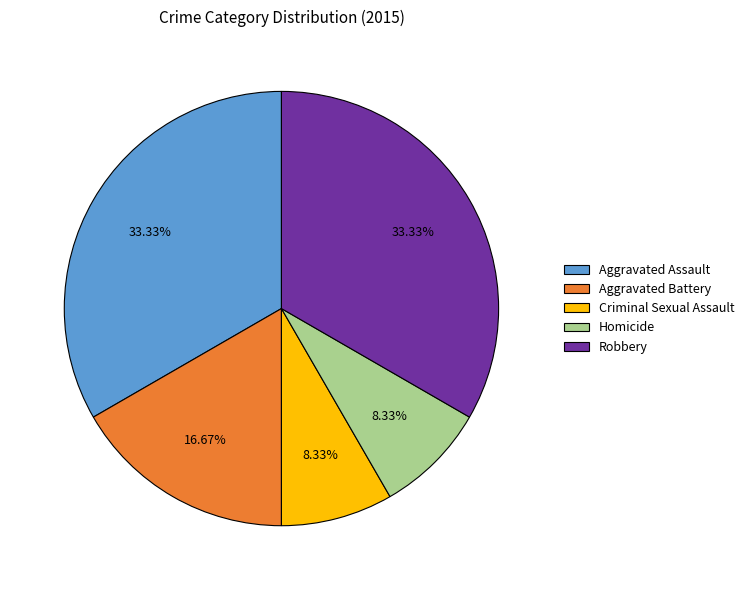

Does Criminal Sexual Assault represent more than half of the total?

No